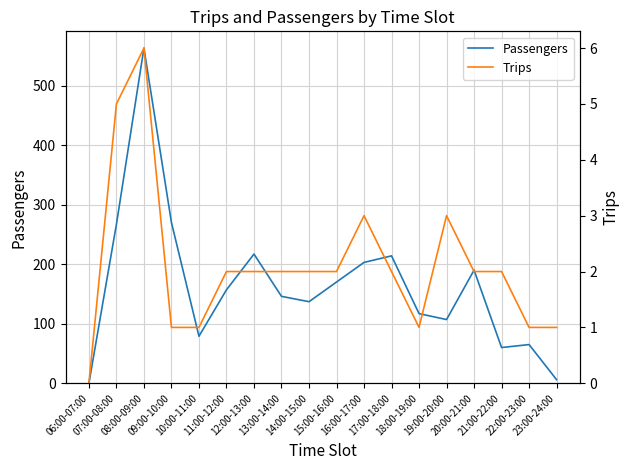

How many lines are shown in the chart?

2